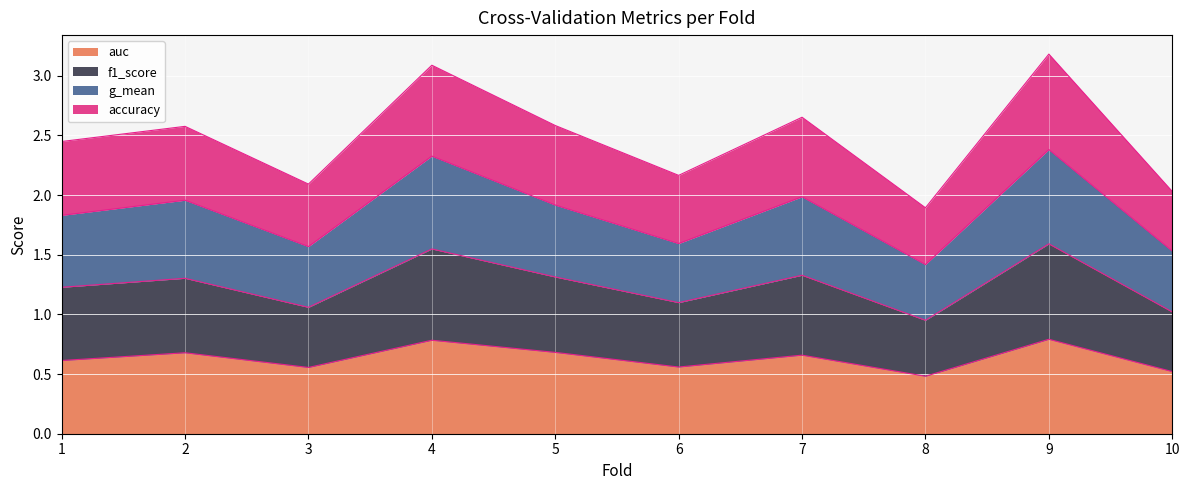

At which category is the sum across all series the highest?

9